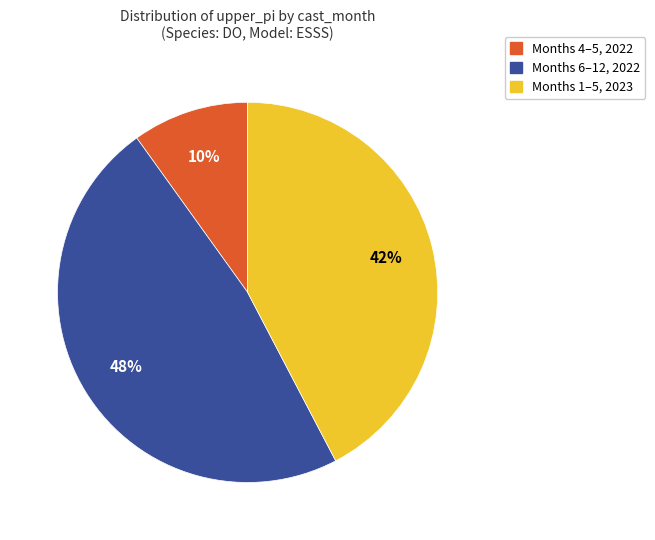

To the nearest percent, what is the difference between the largest and smallest slice percentages?

38%